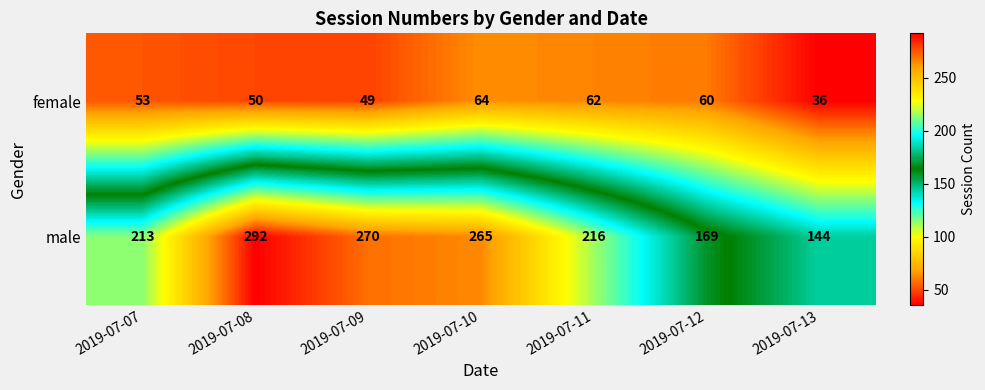

What is the maximum value shown in the chart?

292